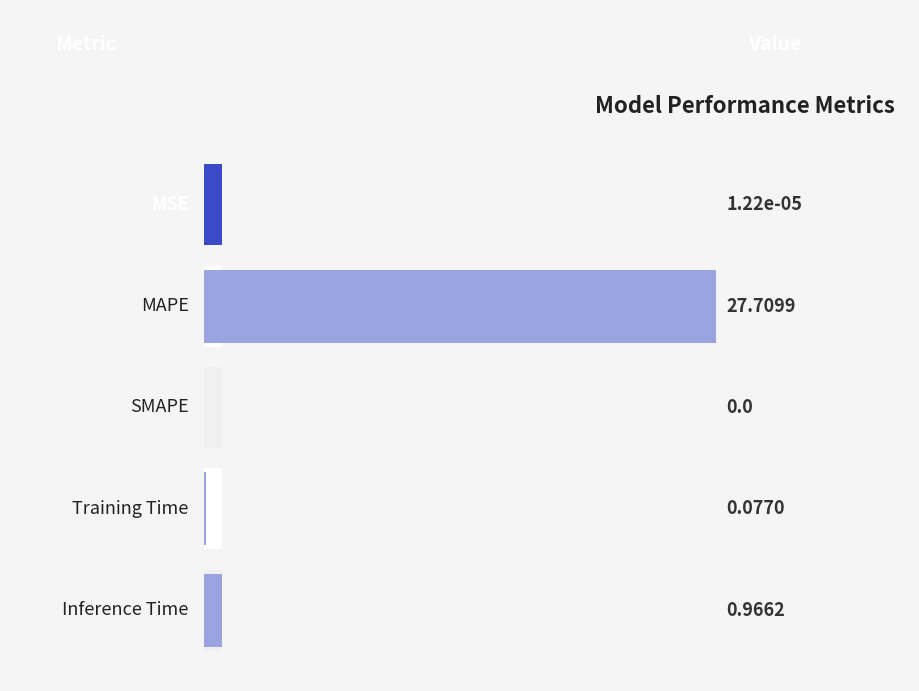

How many values exceed 0?

4